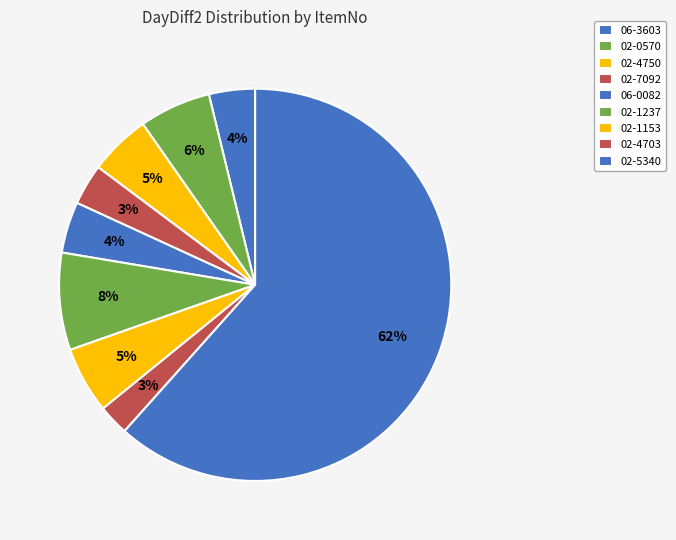

What percentage do 06-0082 and 02-4750 together represent?

9.3%